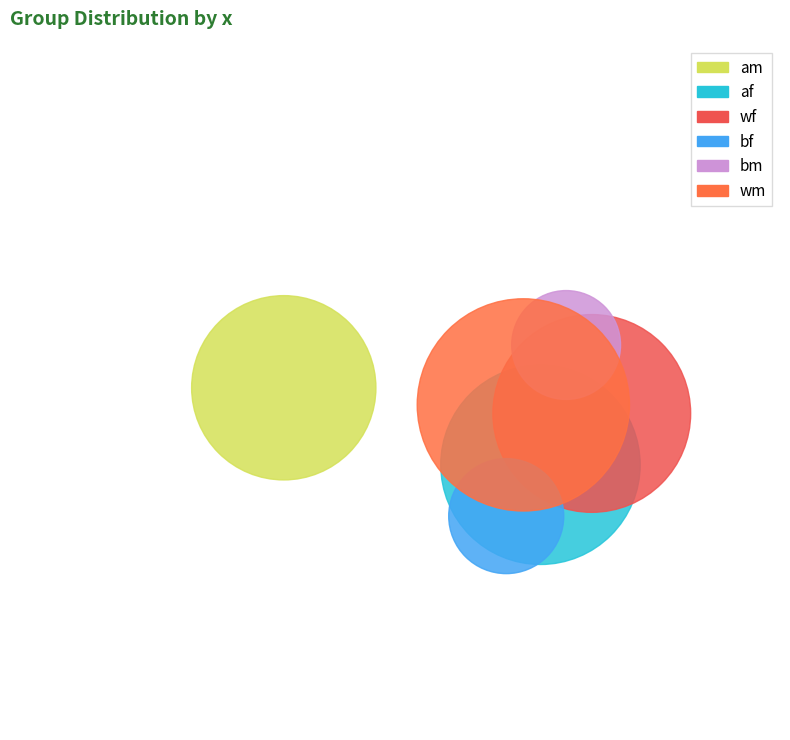

To the nearest percent, what percentage of the pie is bf?

7%